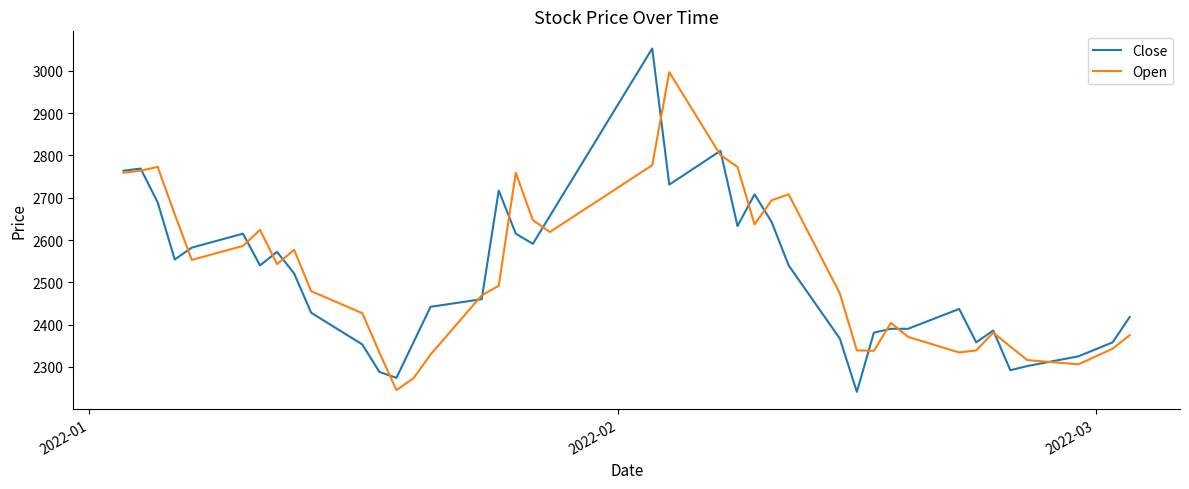

Which series has the largest range (max minus min)?

Close